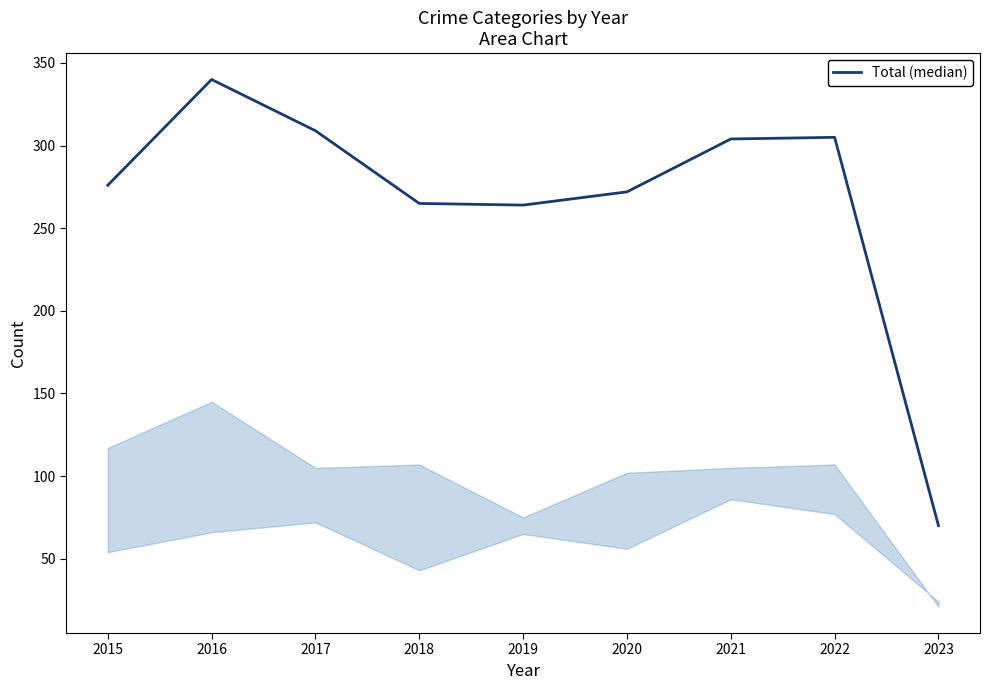

What is the change in value from 2020 to 2022?

+33